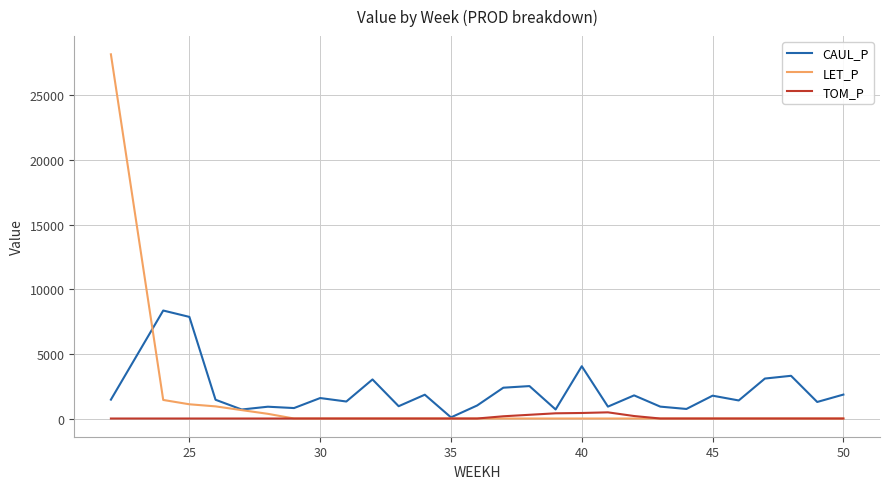

Rank the series by their maximum value, from highest to lowest.

LET_P, CAUL_P, TOM_P